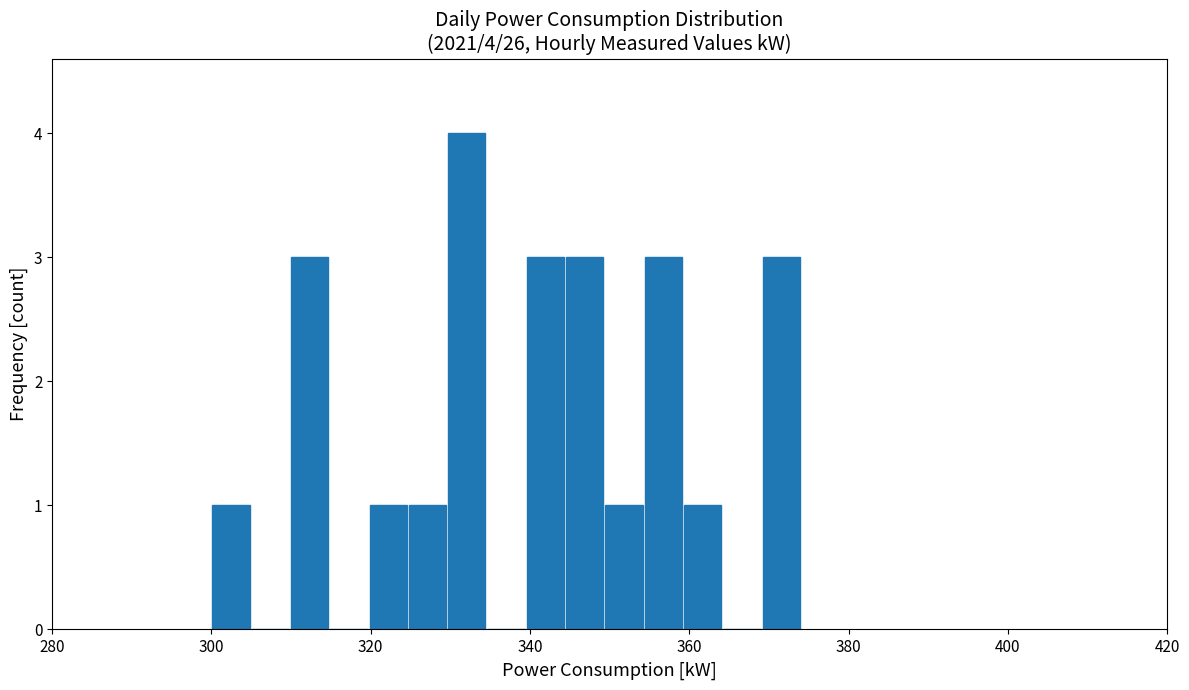

Around what value on the x-axis is the tallest bar? Give the approximate position of its centre, as read against the axis.

332